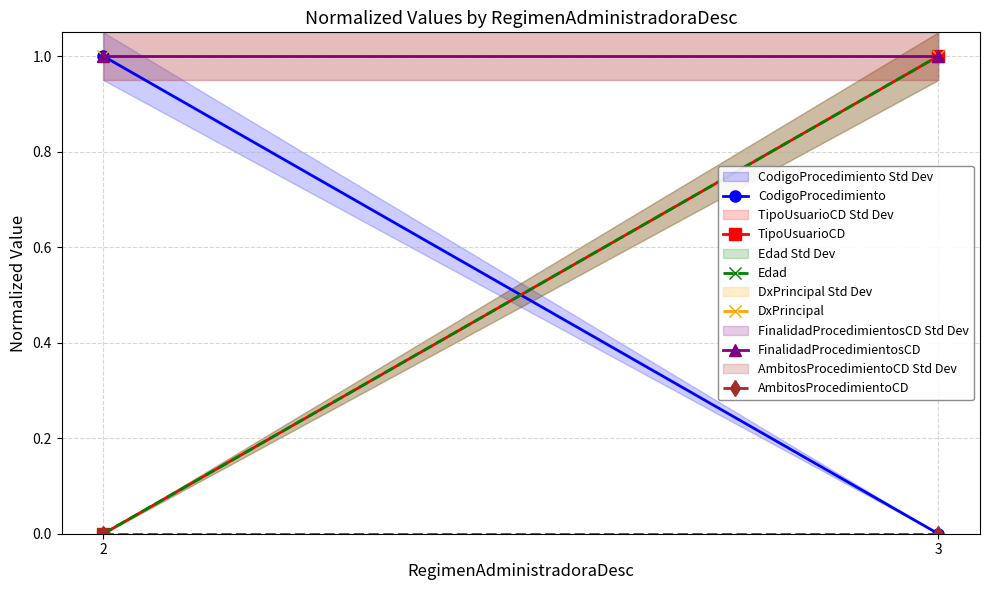

At which category is the sum across all series the highest?

3